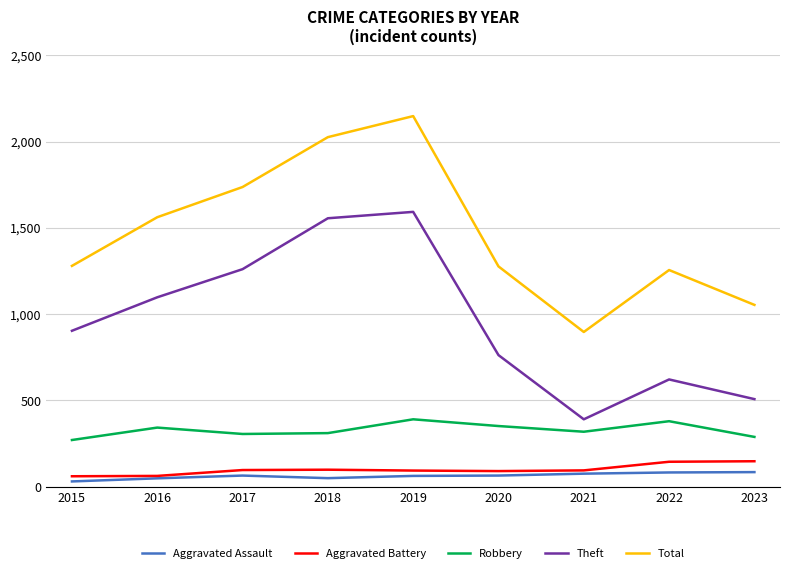

True or false: Total and Aggravated Battery cross at least once.

False